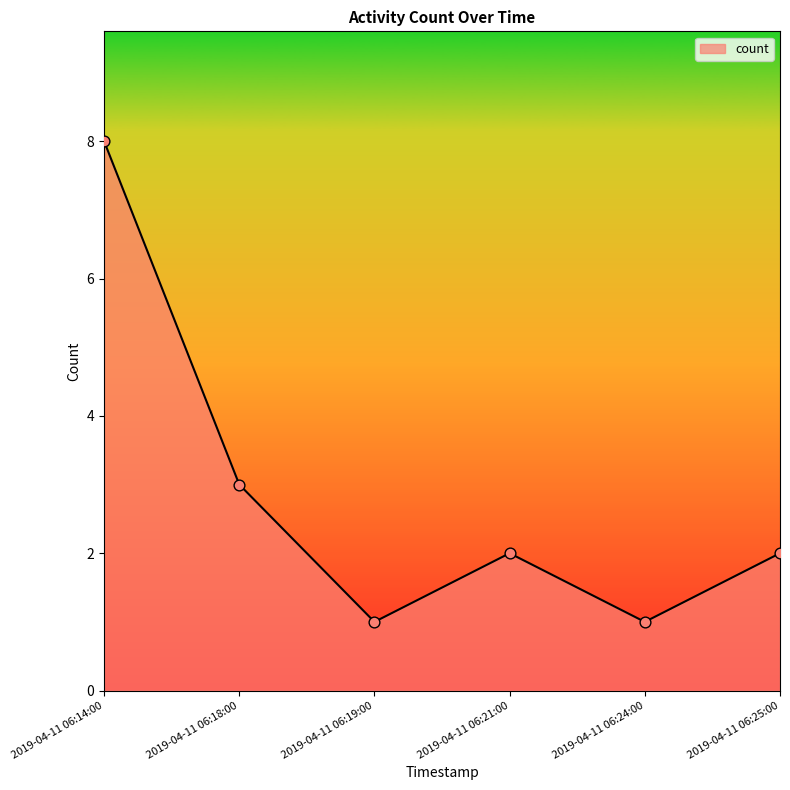

What is the change in value from 2019-04-11 06:21:00 to 2019-04-11 06:24:00?

-1